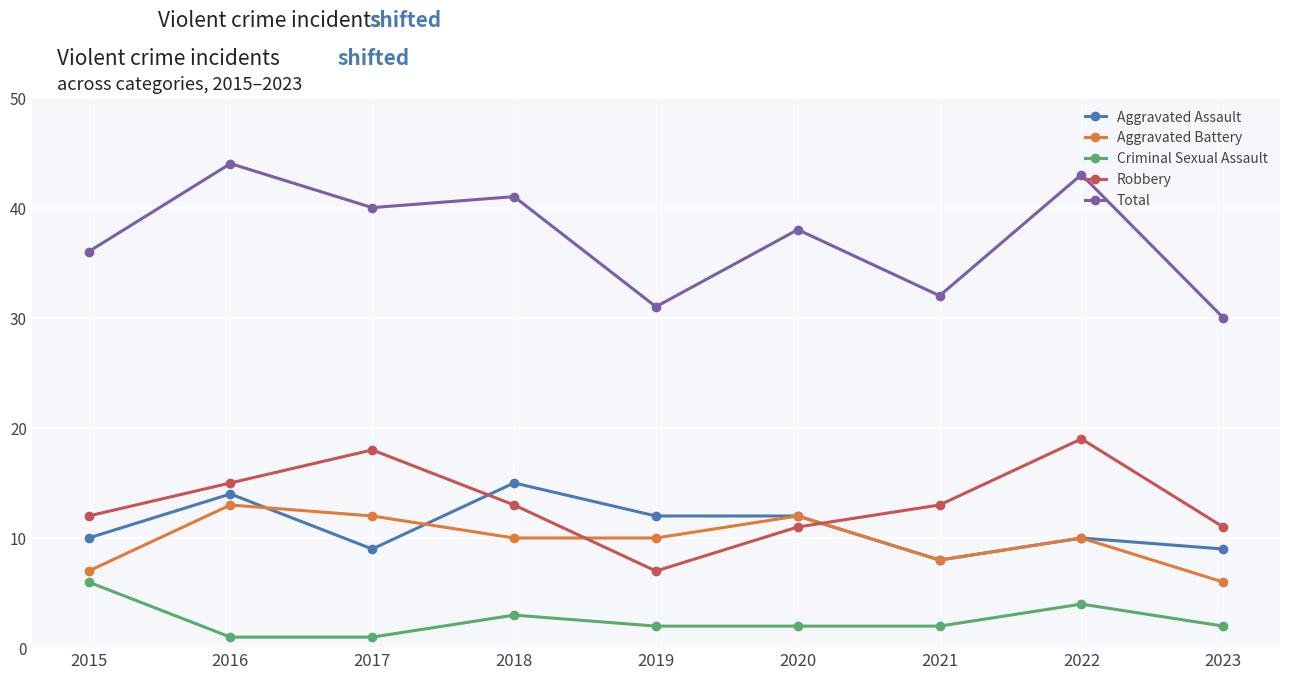

True or false: Aggravated Assault and Criminal Sexual Assault cross at least once.

False